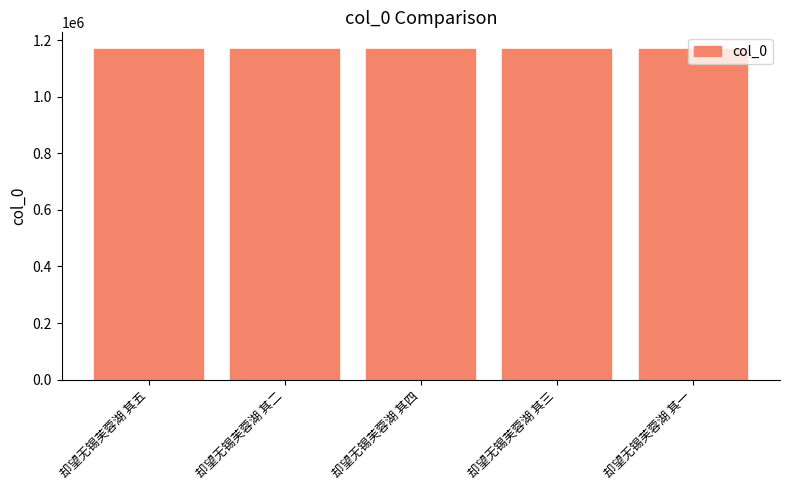

What is the minimum value shown in the chart?

1169137